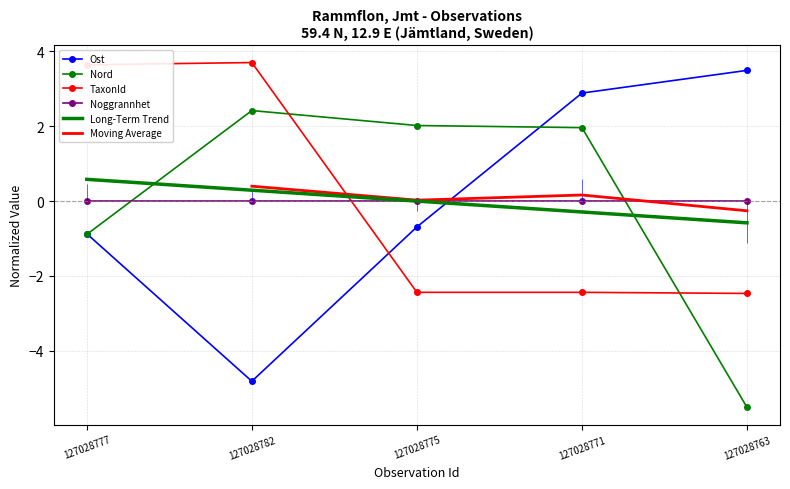

Which category has the lowest value in the Nord series?

127028763